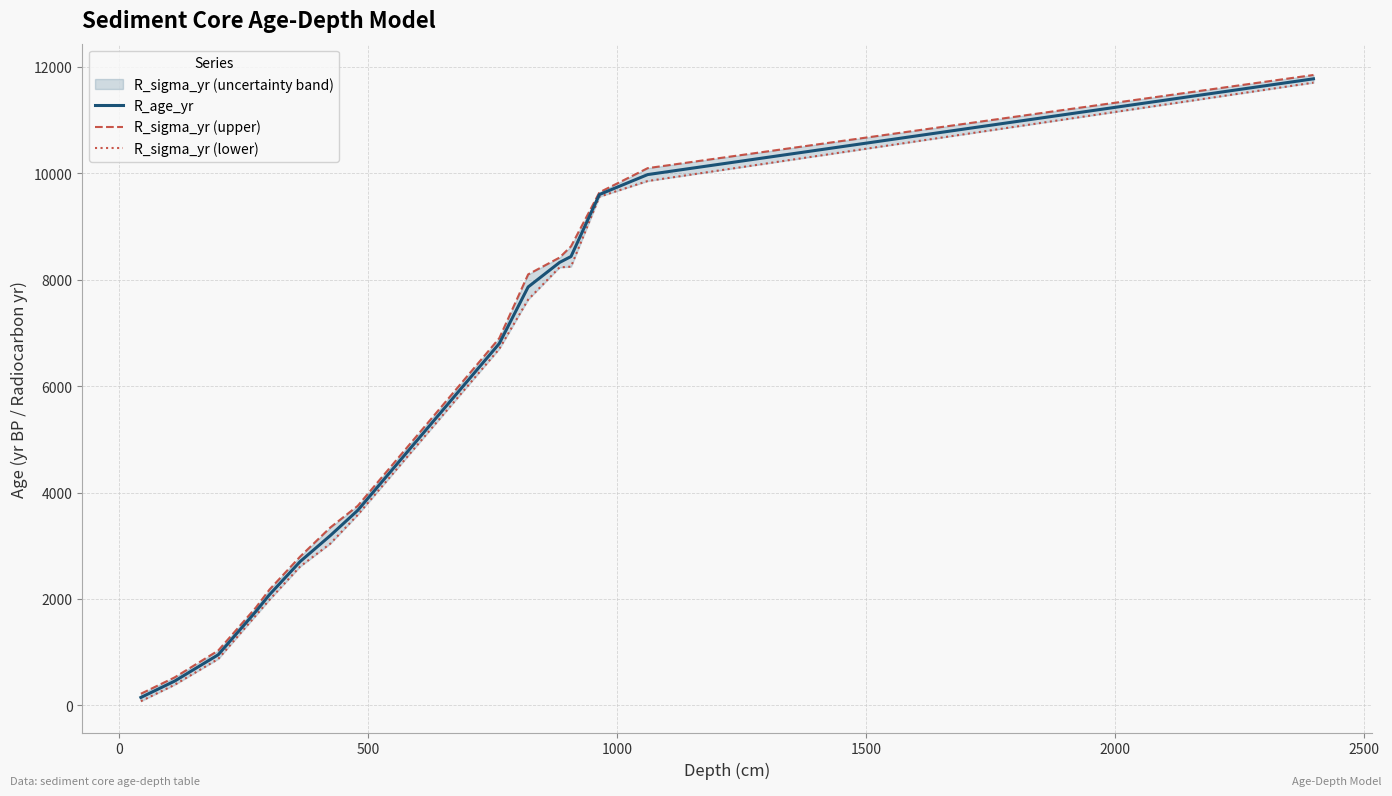

True or false: R_sigma_yr (lower) and R_age_yr intersect in this chart.

False